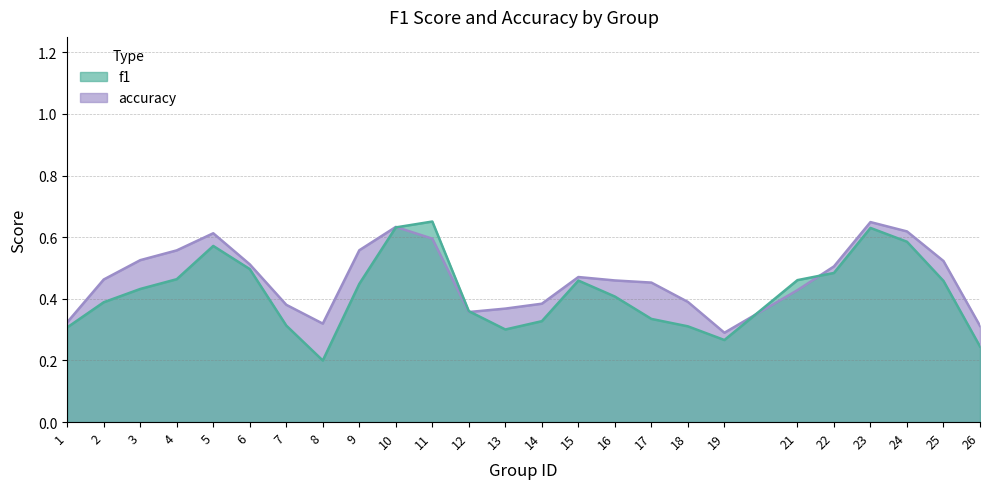

True or false: f1 has more than 2 points higher than both neighbors.

True